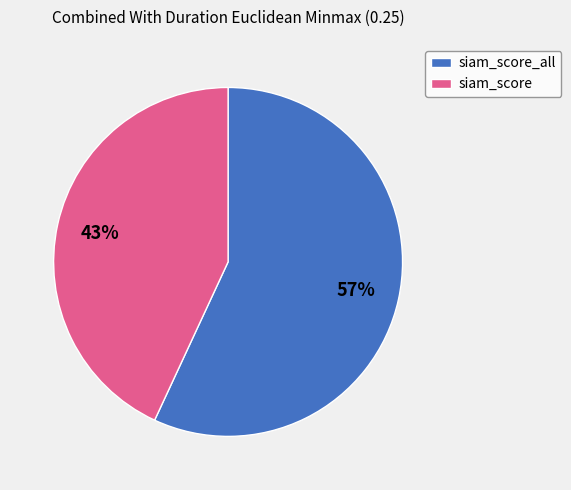

Which category has the smallest portion of the pie?

siam_score